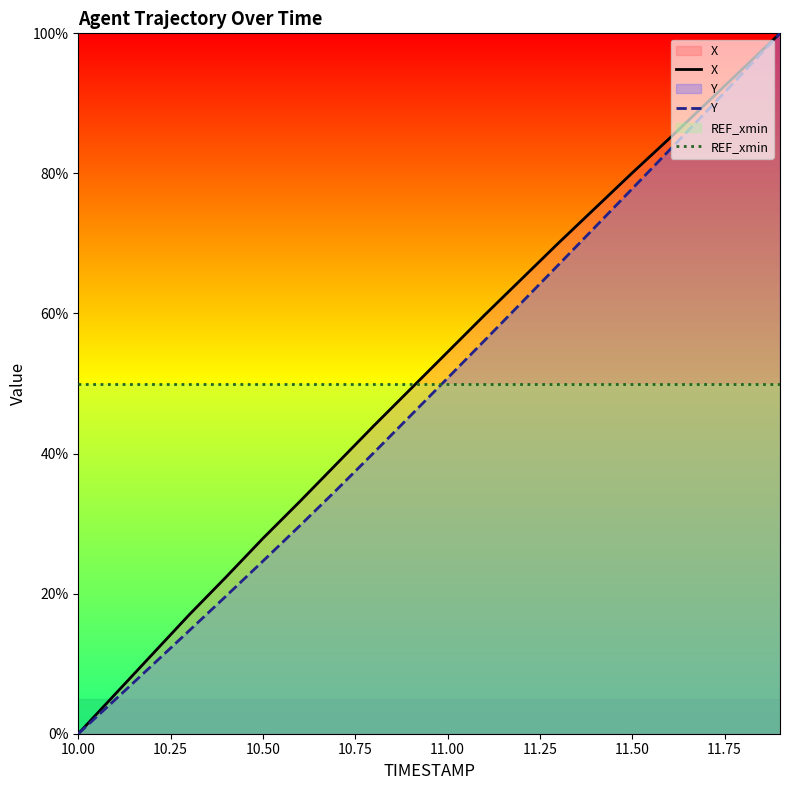

At which label does X first exceed 54?

11.00